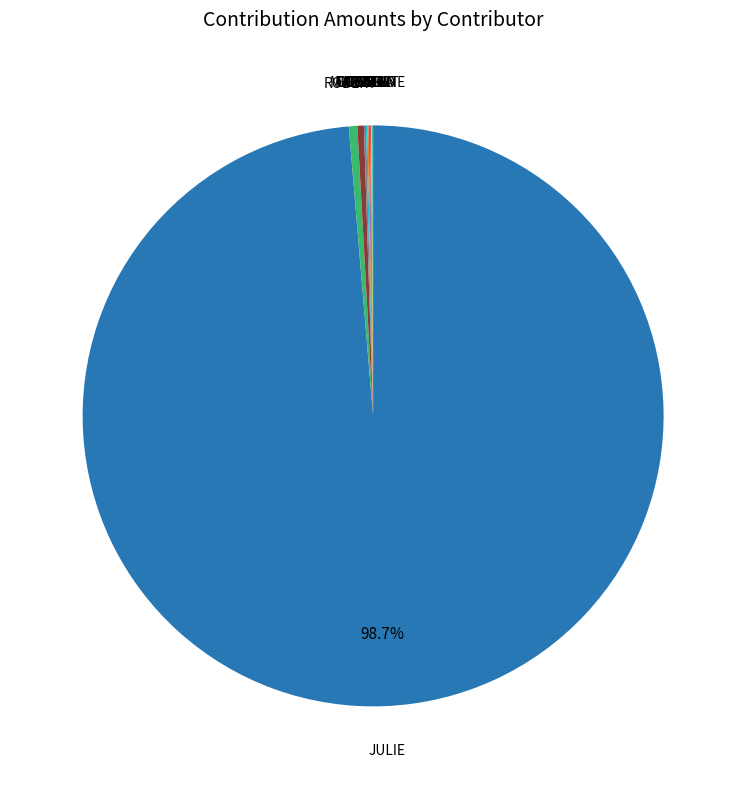

Is JULIE the majority of the pie?

Yes